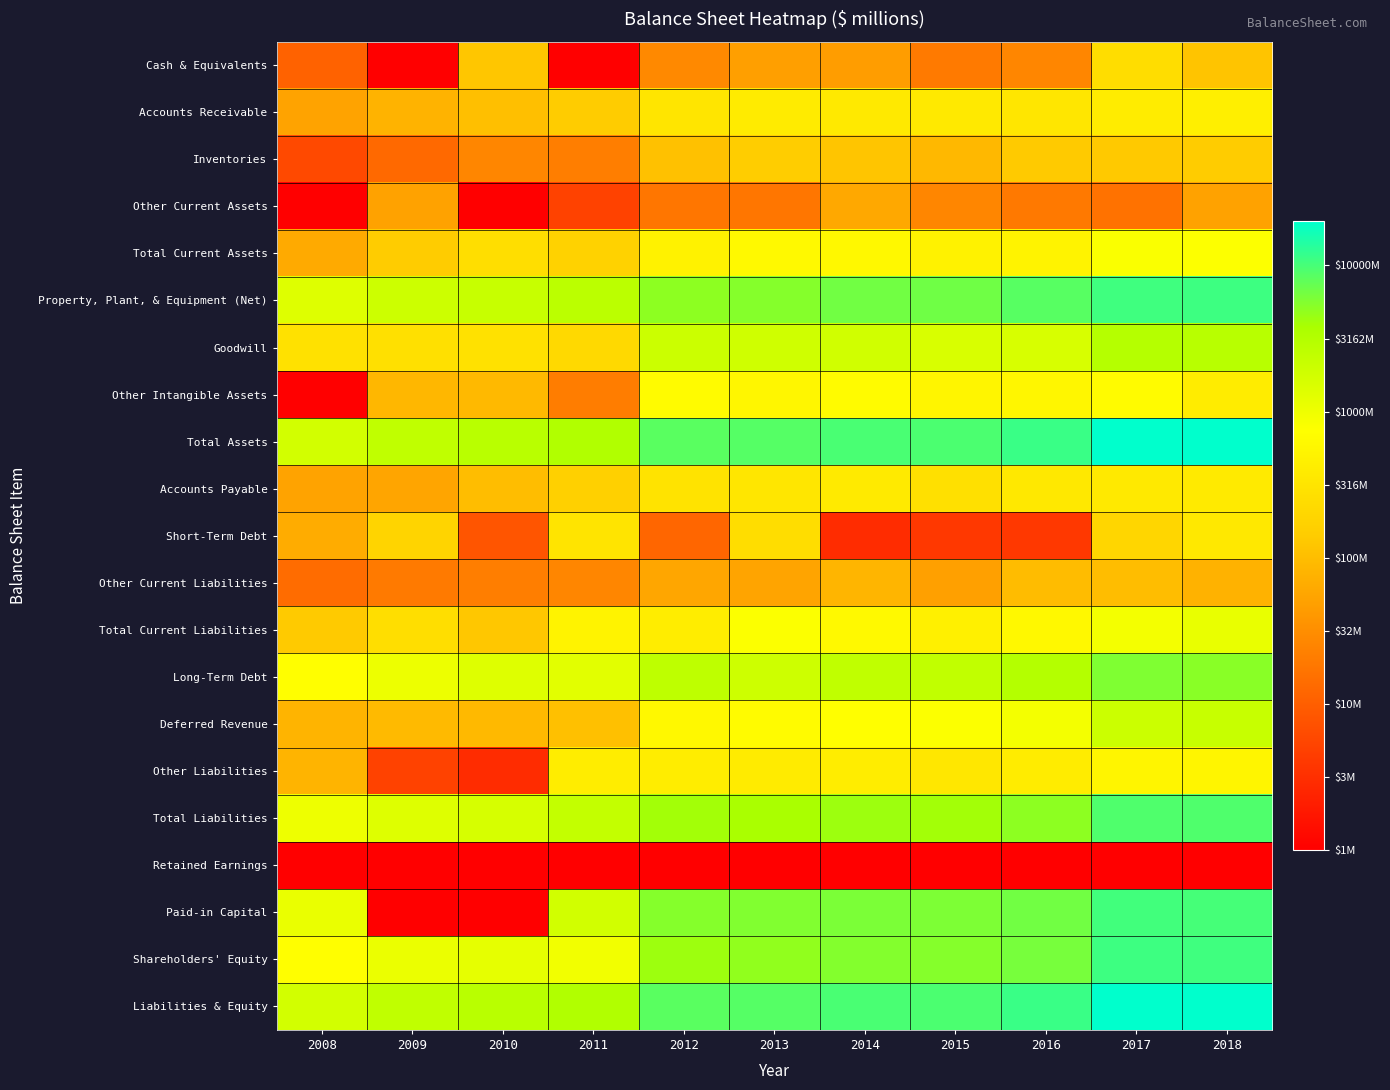

How many categories are shown in the chart?

11